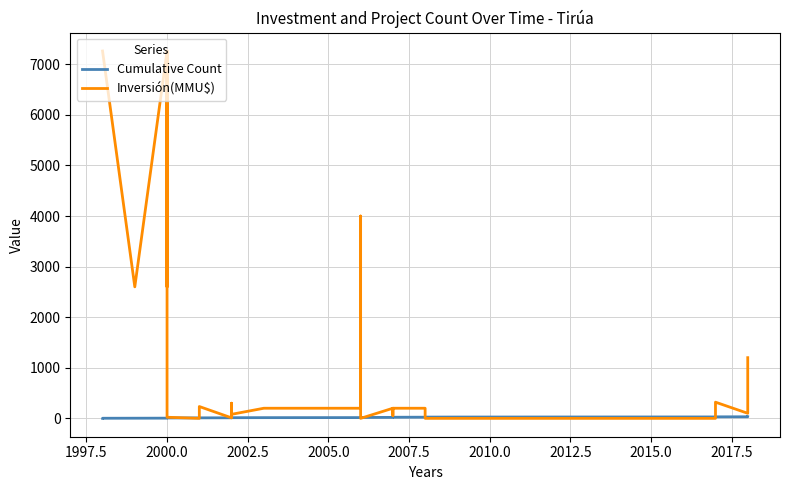

What are all the series names shown in the legend?

Cumulative Count, Inversión(MMU$)